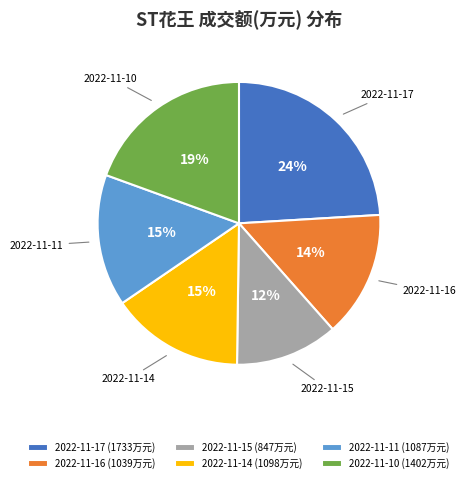

To the nearest percent, what is the difference between the largest and smallest slice percentages?

12%